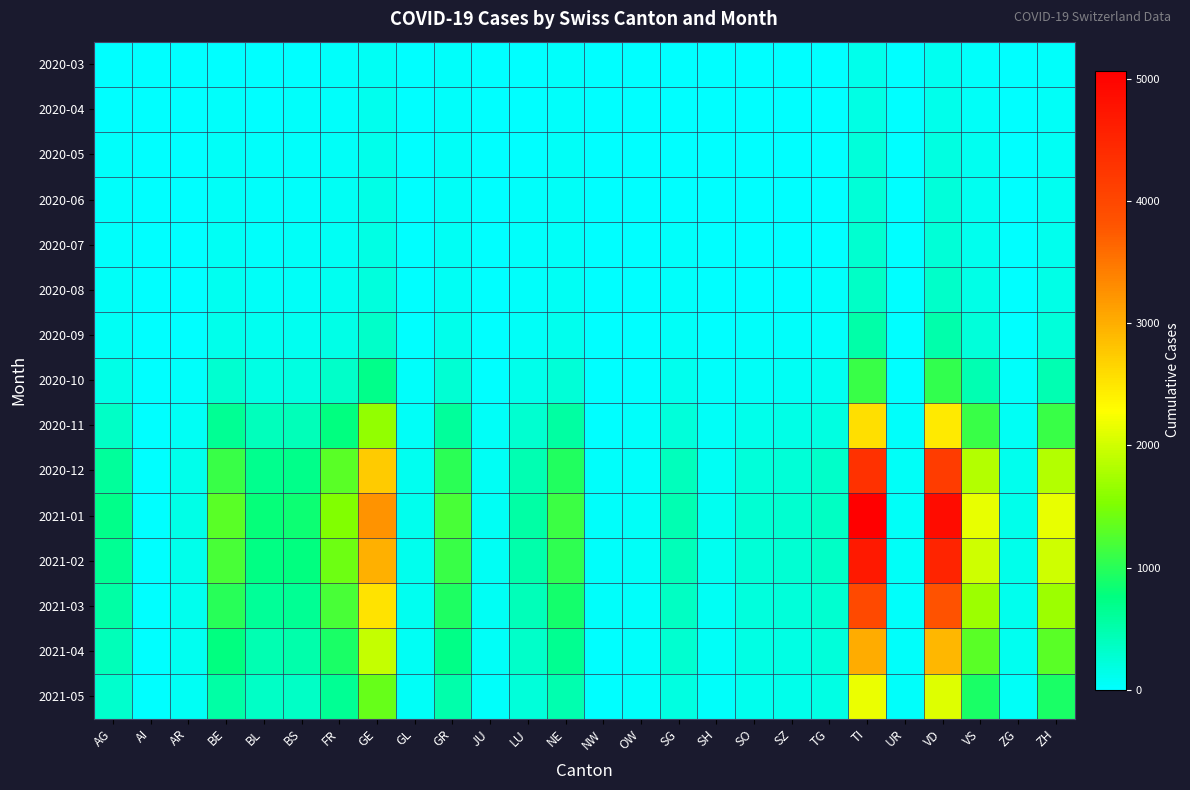

Which series has the largest range (max minus min)?

2021-01